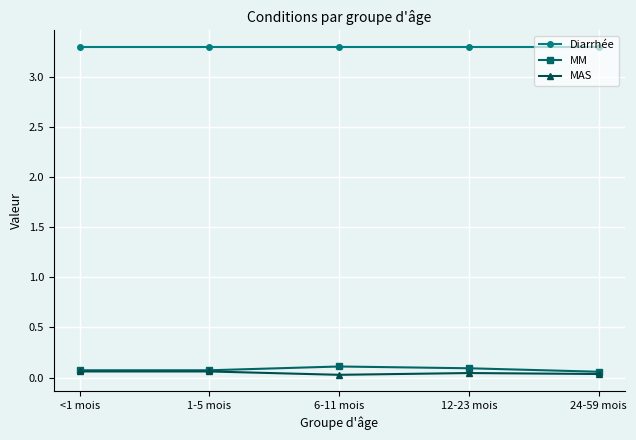

Rank the series by their maximum value, from highest to lowest.

Diarrhée, MM, MAS